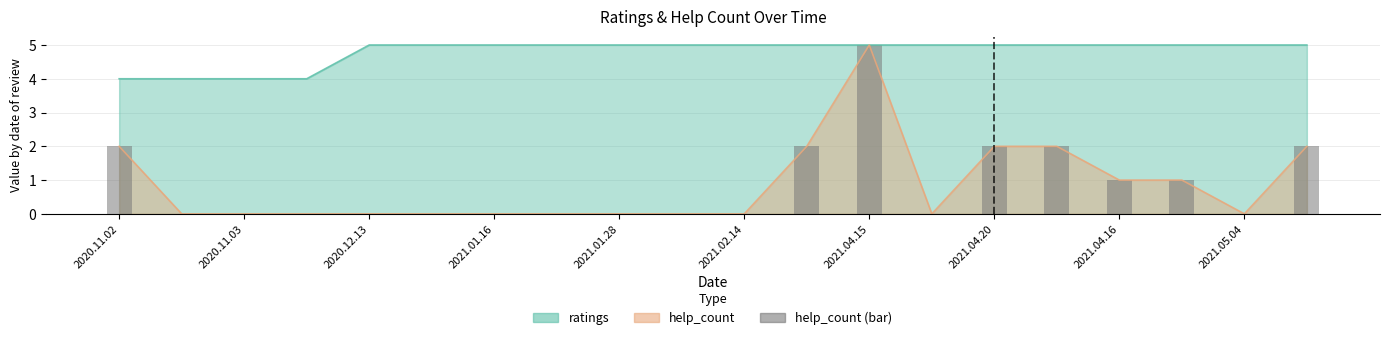

Does the chart contain stacked bars?

No